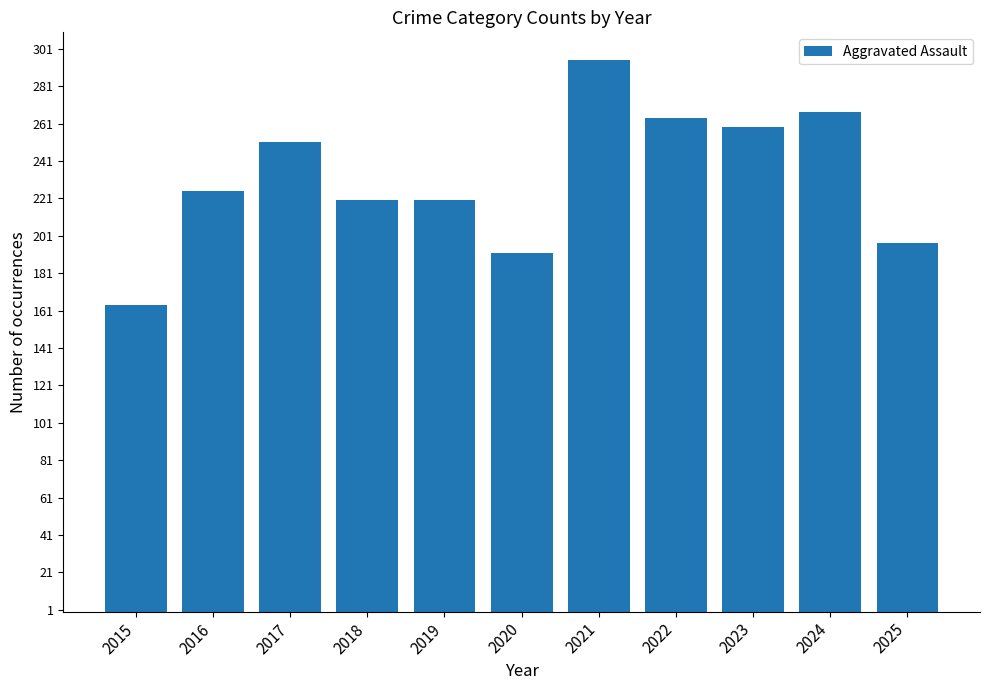

Which category has the lowest value across all series?

2015